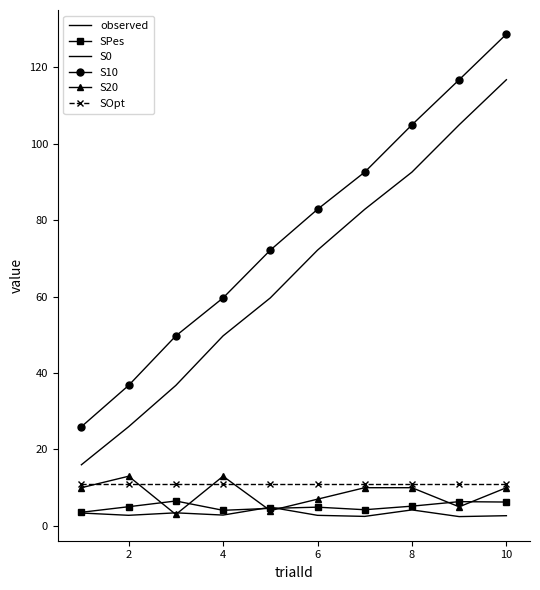

What is the highest value of the SPes series?

6.5